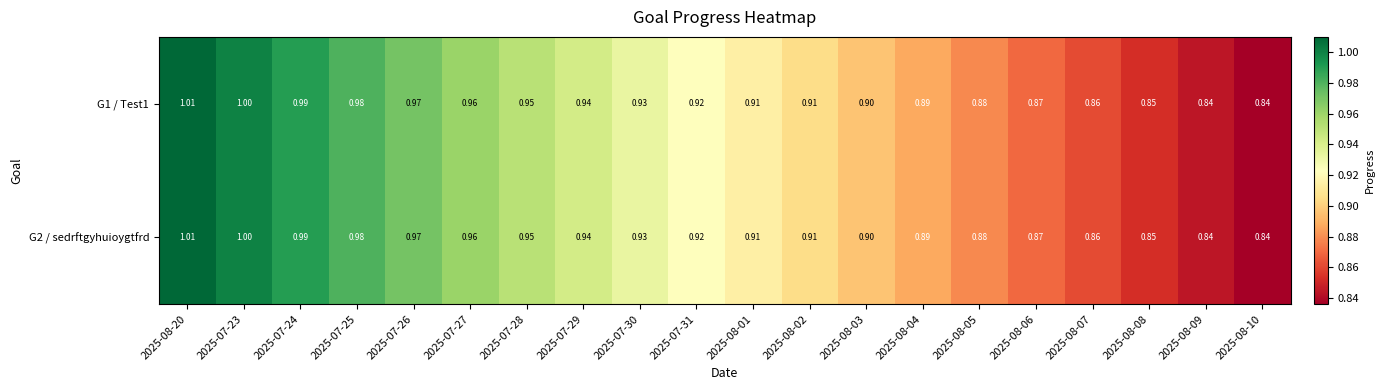

Is the value of G1 / Test1 at 2025-08-02 greater than the value of G2 / sedrftgyhuioygtfrd at 2025-08-03?

Yes